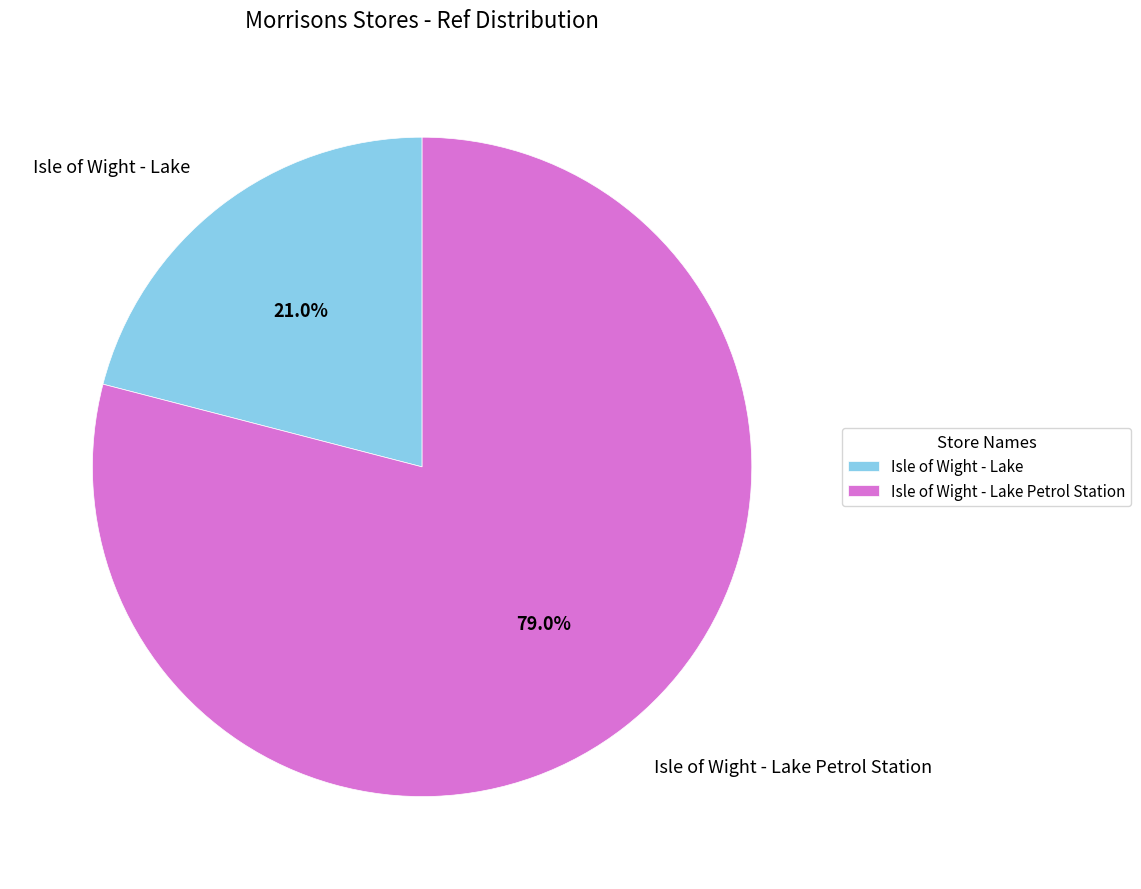

To the nearest percent, what percentage of the pie is Isle of Wight - Lake?

21%